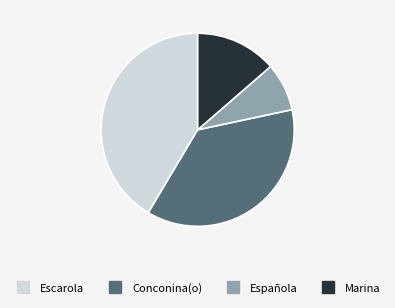

Which category has the biggest portion of the pie?

Escarola